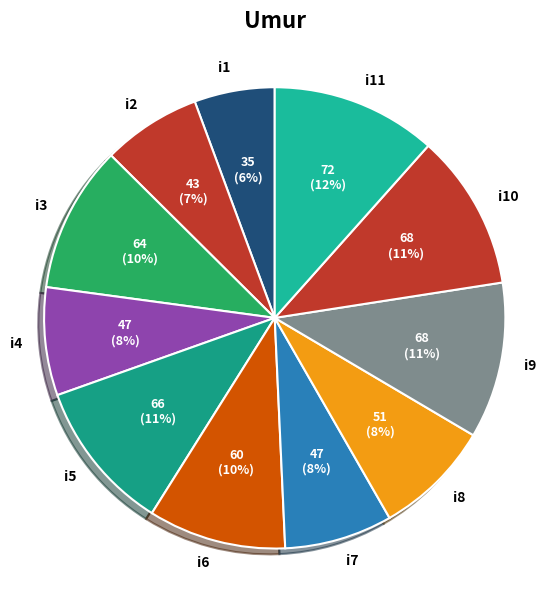

True or false: i7 accounts for 8% of the total.

True